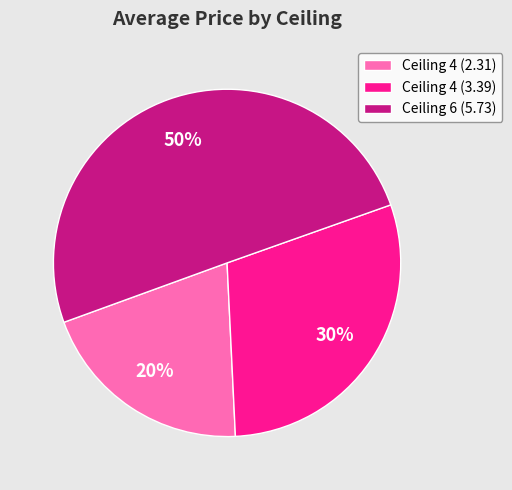

What percentage is the Ceiling 4 (3.39) slice, to the nearest percent?

30%